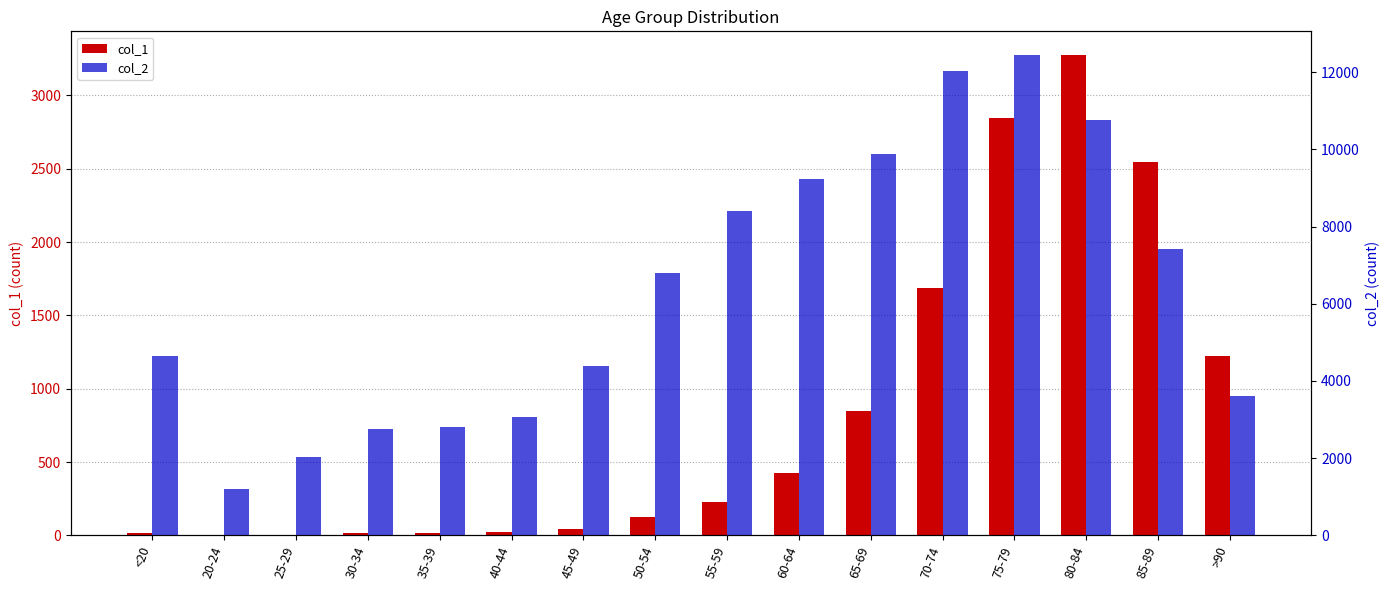

What is the value of the col_1 bar at the 10th from the left?

426